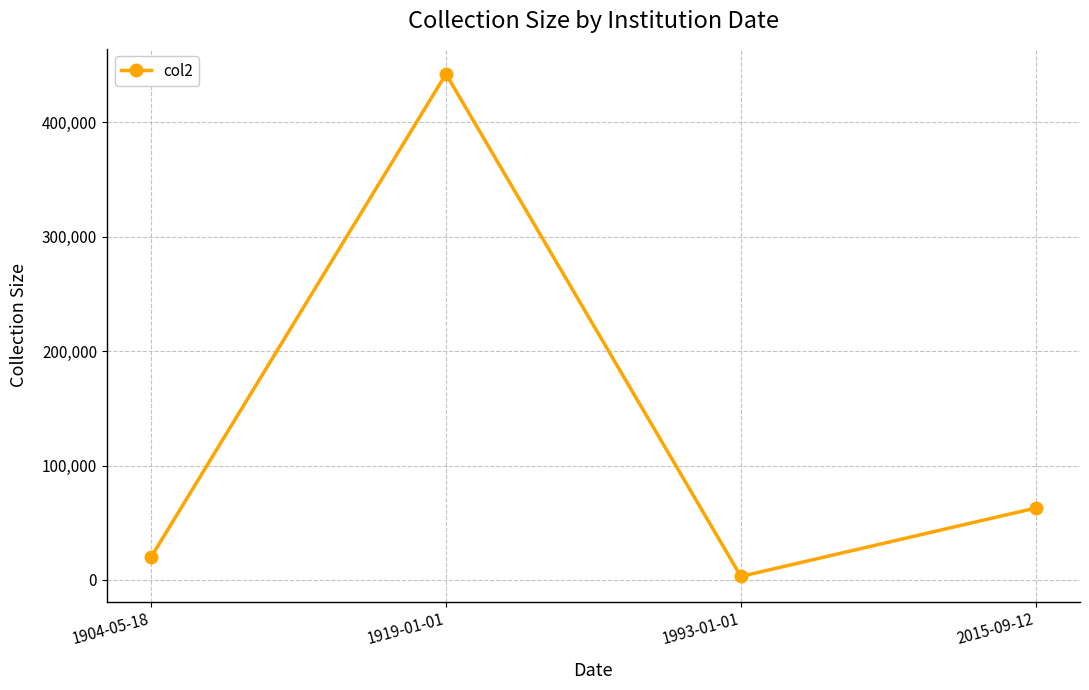

List the labels in order of value, largest first.

1919-01-01, 2015-09-12, 1904-05-18, 1993-01-01